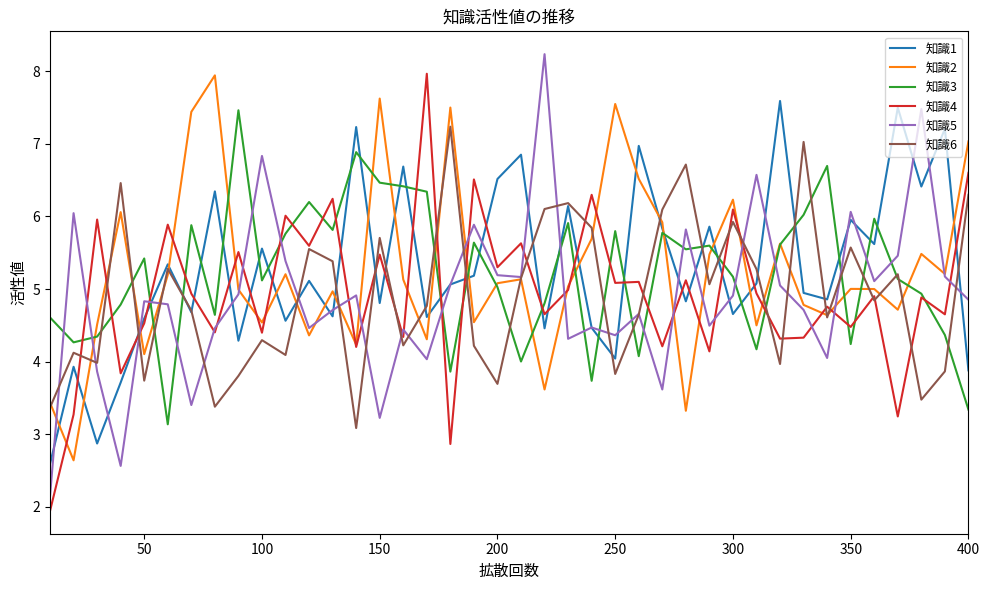

True or false: 知識2 and 知識1 cross at least once.

True